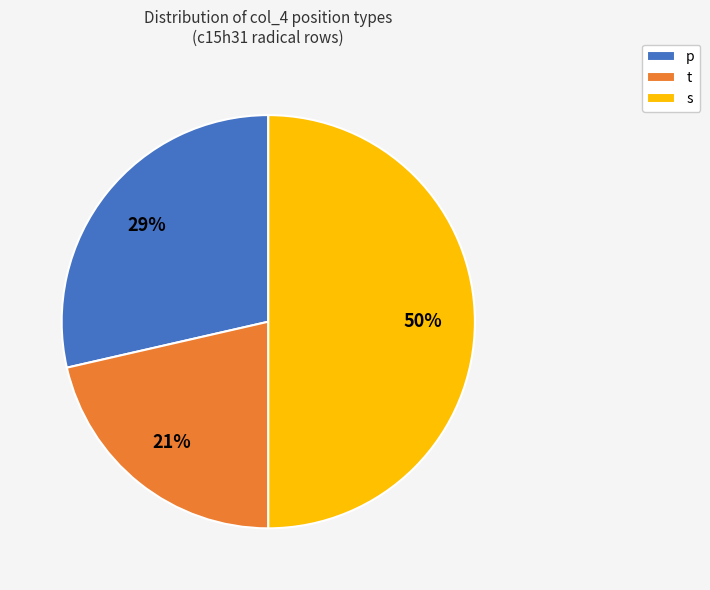

Is p the majority of the pie?

No